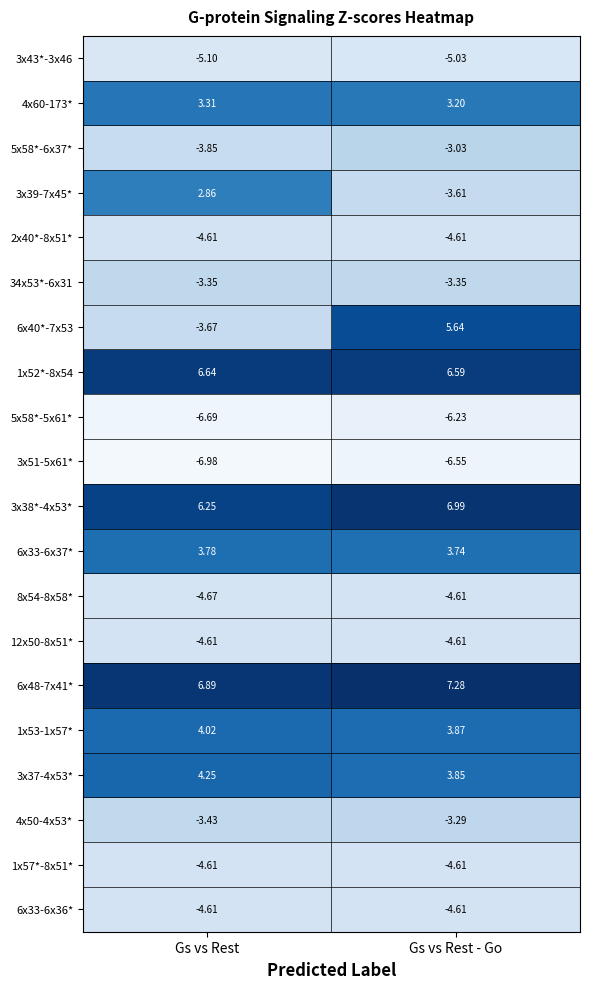

At which label is 3x51-5x61* closest to -6?

Gs vs Rest - Go